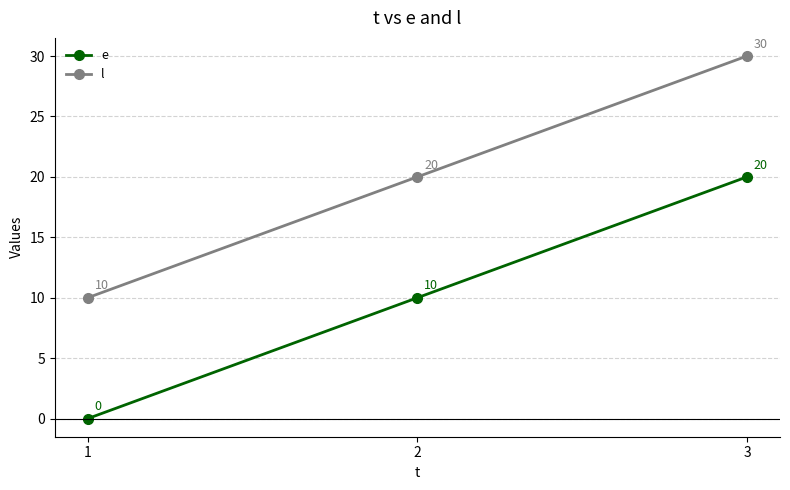

How many data points in l are less than 20?

1